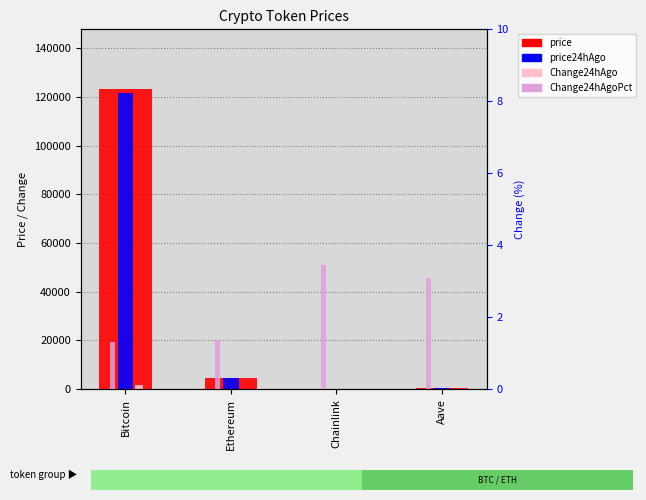

Reading left to right, extract all data points from this chart.

price: Bitcoin=123099.0	Ethereum=4516.7	Chainlink=22.6	Aave=285.3
price24hAgo: Bitcoin=121470.0	Ethereum=4454.8	Chainlink=21.9	Aave=276.5
Change24hAgo: Bitcoin=1629.0	Ethereum=61.9	Chainlink=0.8	Aave=8.8
Change24hAgoPct (%): Bitcoin=1.3	Ethereum=1.4	Chainlink=3.4	Aave=3.1